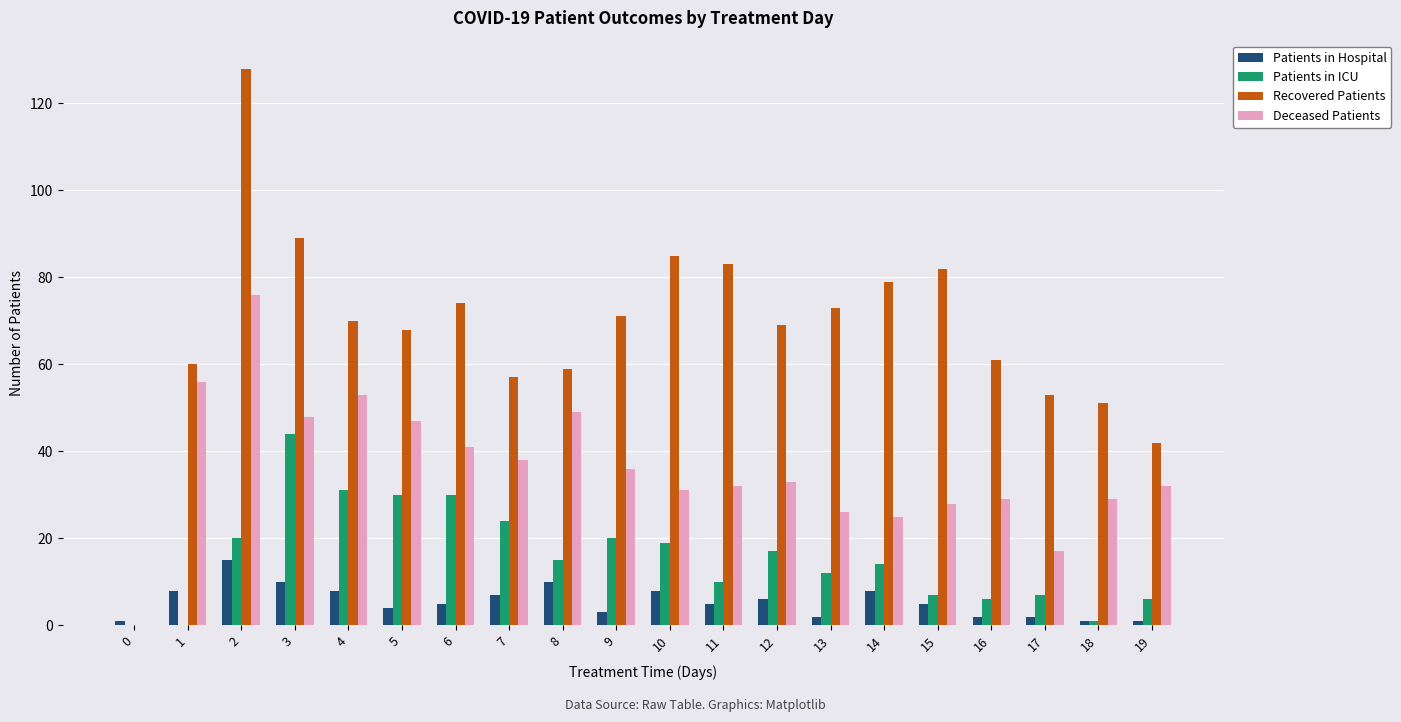

Is it true that Patients in ICU equals 15 at 8?

True